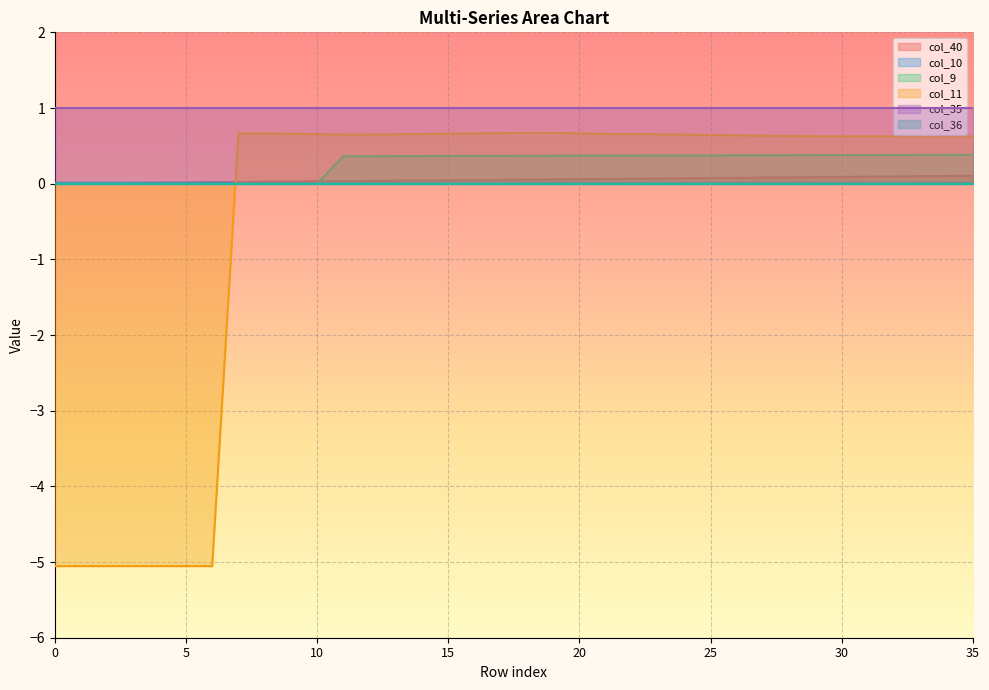

Between 7 and 24, which series saw the biggest shift?

col_9